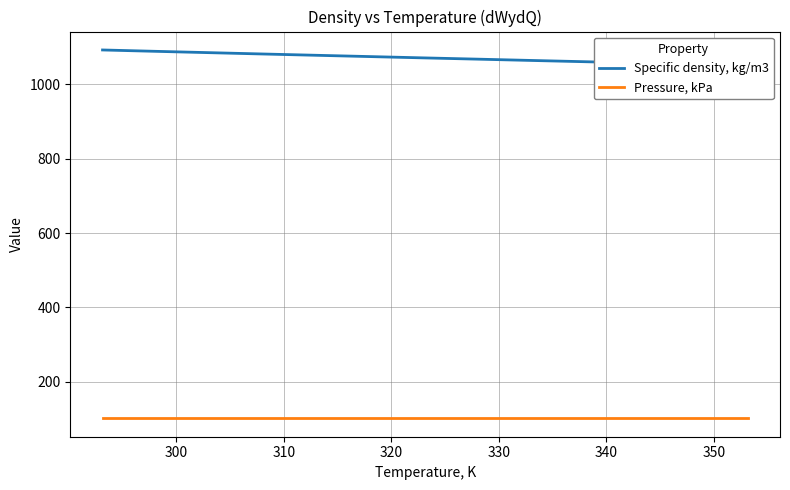

What is the sum of all Pressure, kPa values?

1317.2